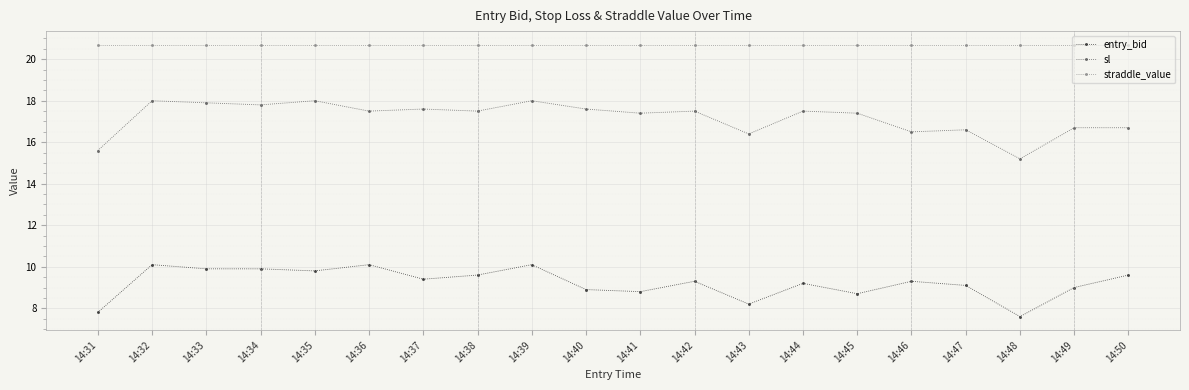

How many lines are shown in the chart?

3